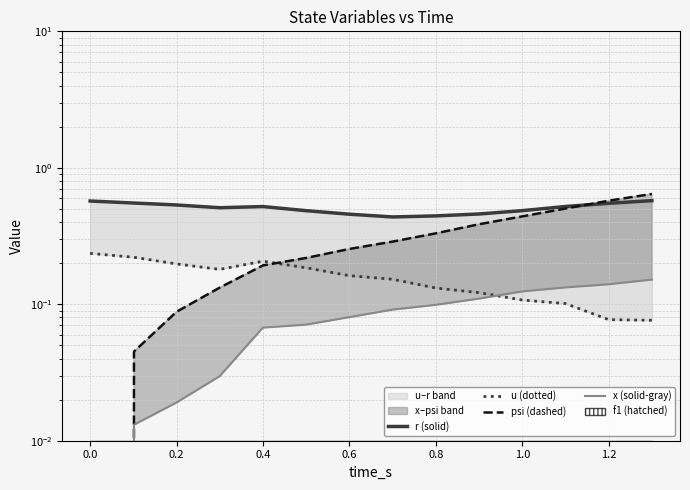

List the series in order of their peak value, lowest first.

x (solid-gray), u (dotted), r (solid), psi (dashed)